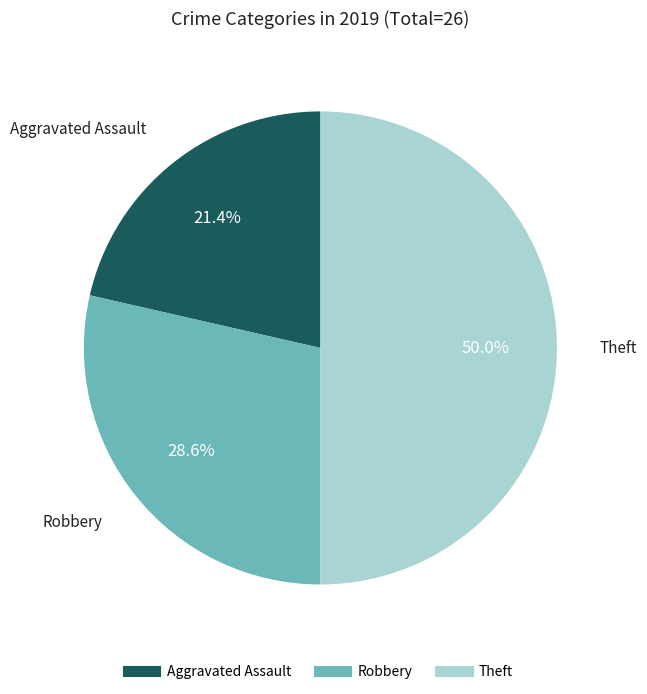

What percentage is the Robbery slice, to the nearest percent?

29%